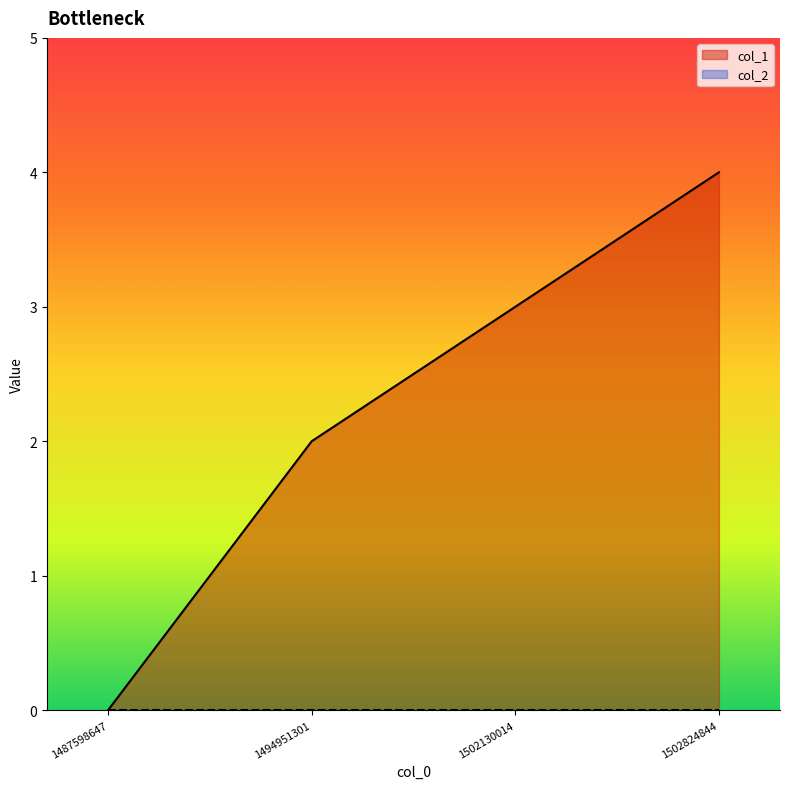

What is the value of the 3rd point from the left?

3